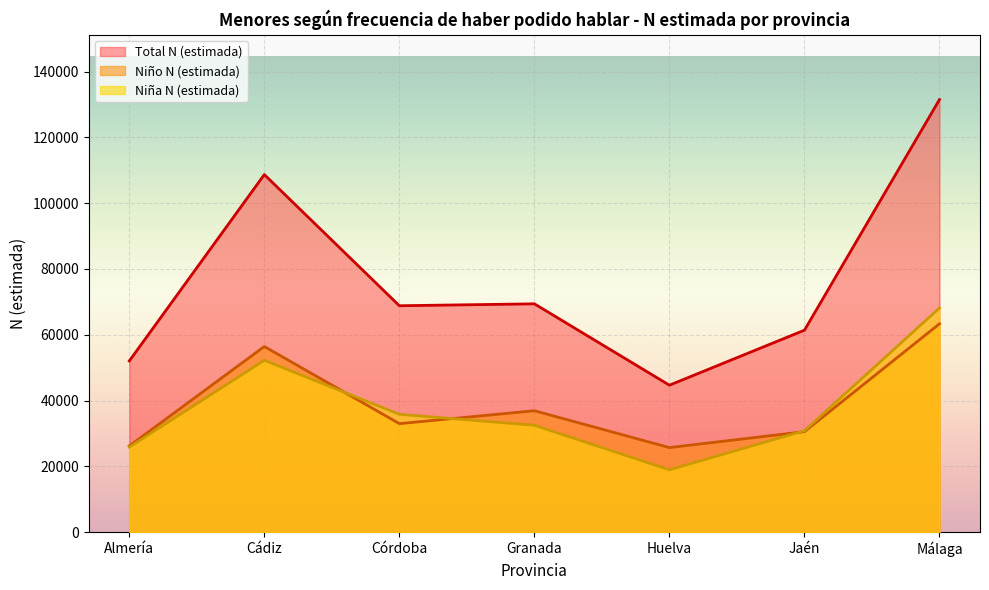

Which series has the largest total across all categories?

Total N (estimada)